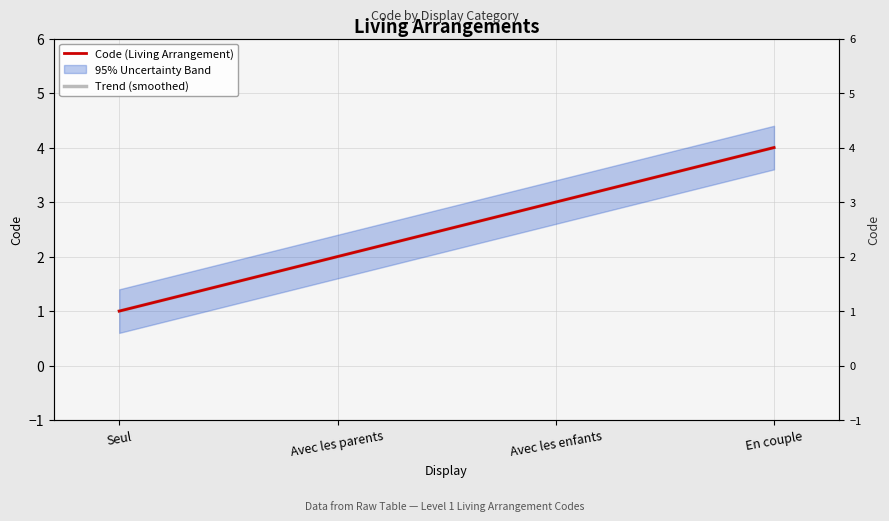

What is the minimum value shown in the chart?

1